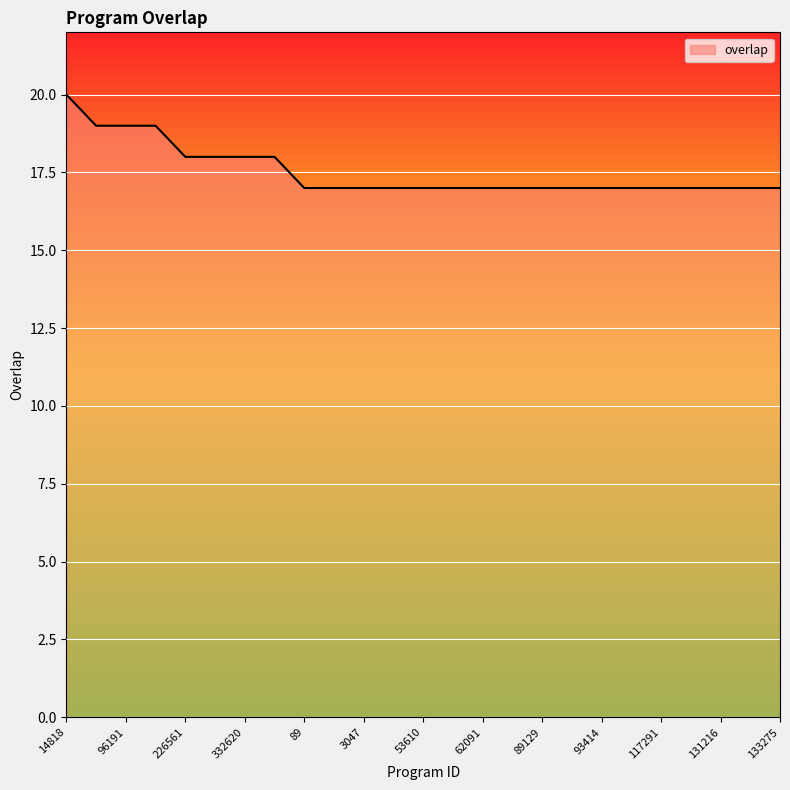

What is the smallest value displayed?

17